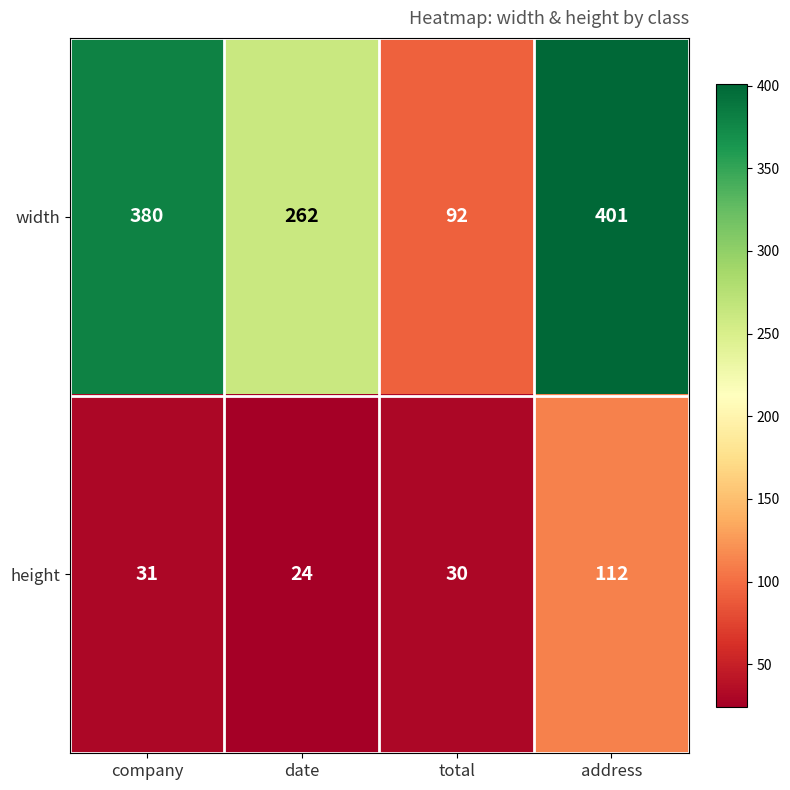

How many categories are shown in the chart?

4